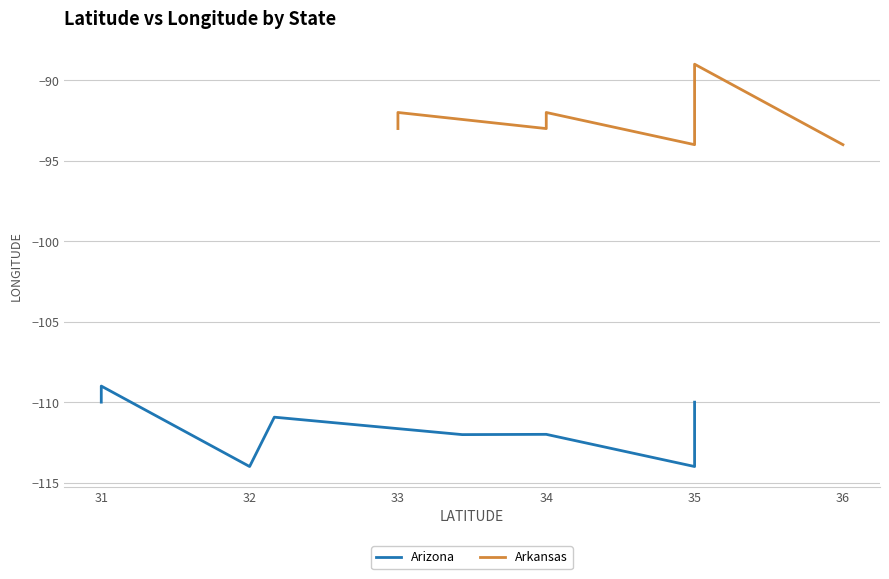

What is the average value of the Arkansas series?

-92.1